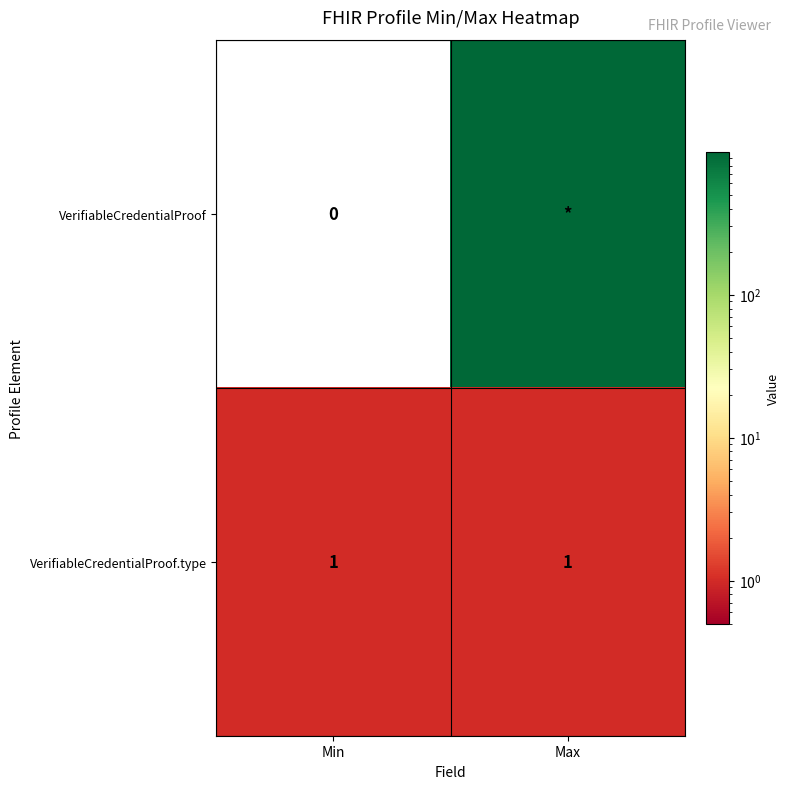

At how many categories does at least one series exceed 227?

1